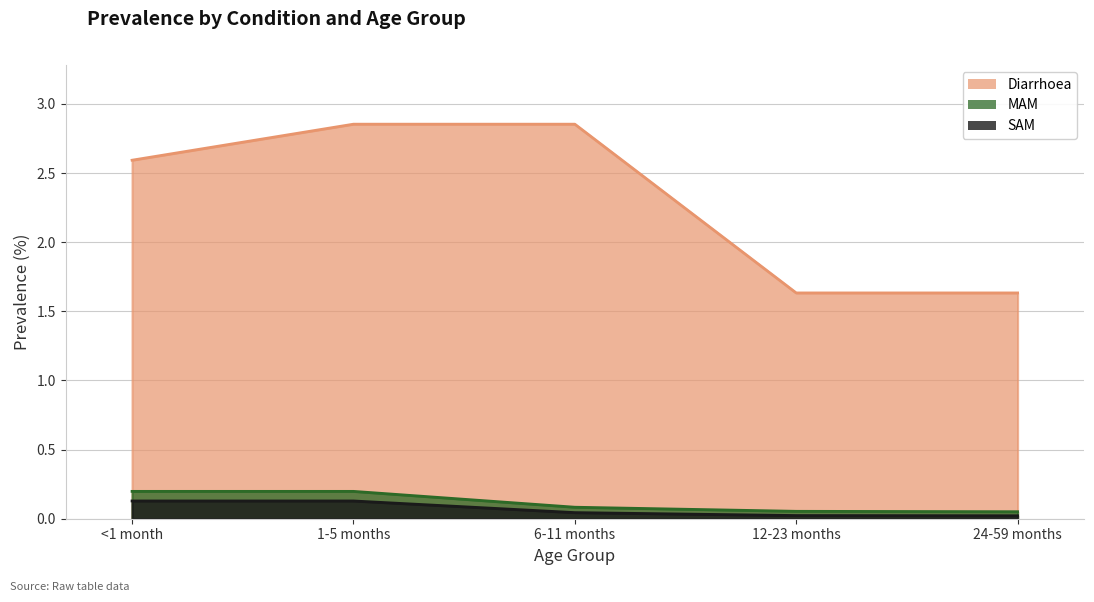

True or false: MAM has more than 1 points higher than both neighbors.

False